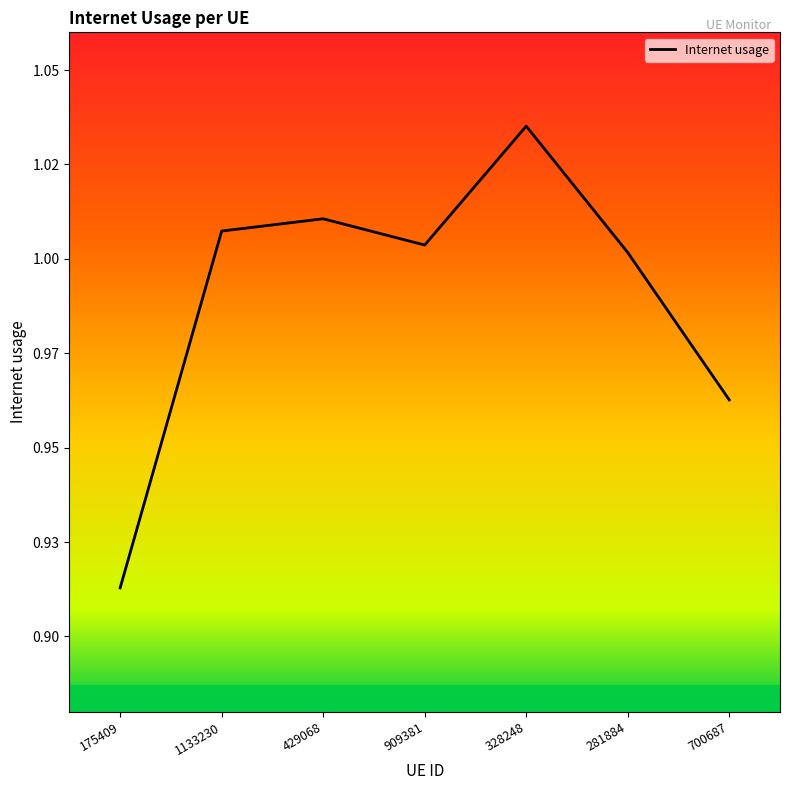

What is the difference between the maximum and minimum values?

0.1